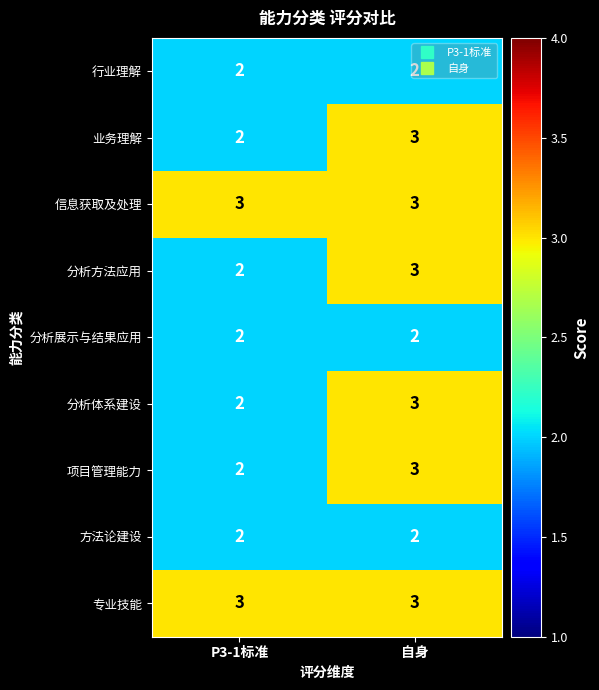

What is the sum of all 分析体系建设 values?

5